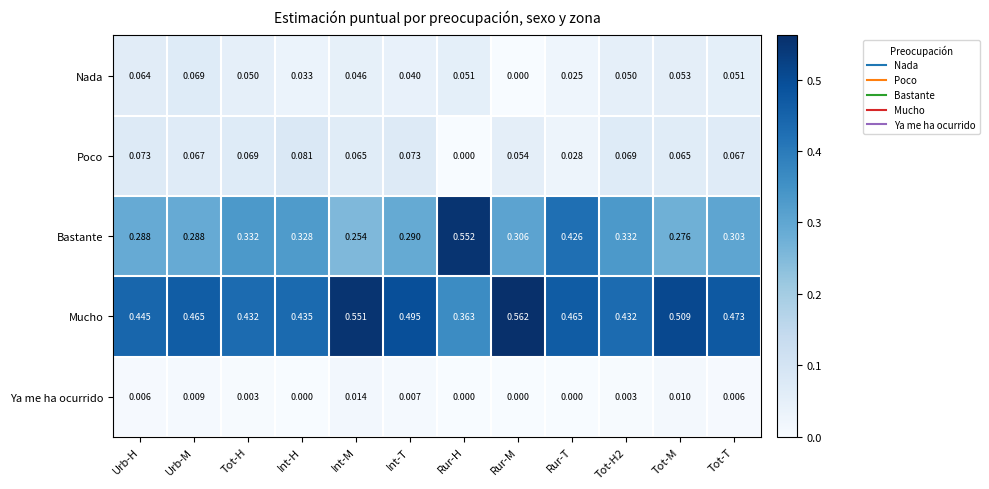

Which series has the widest spread of values?

Bastante